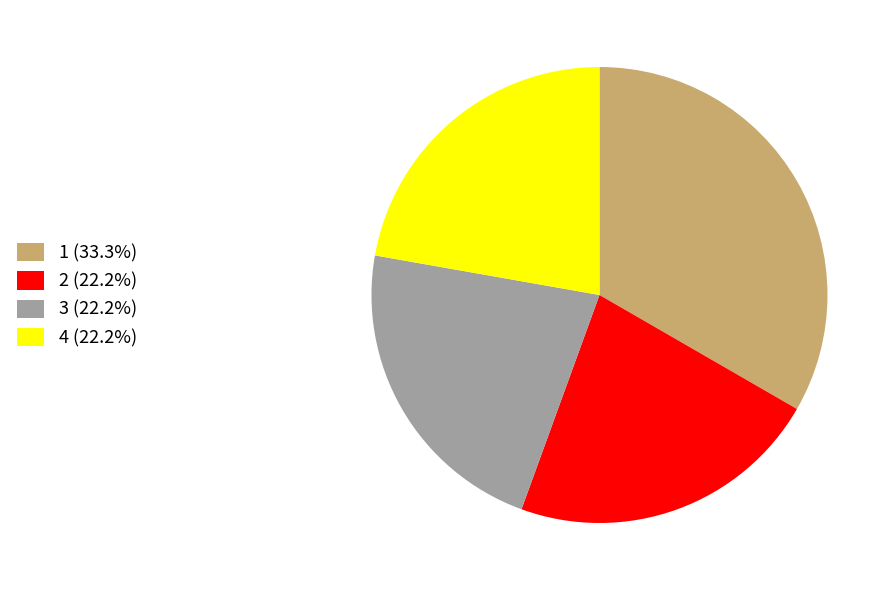

Do 4 (22.2%) and 3 (22.2%) together represent more than half of the pie?

No